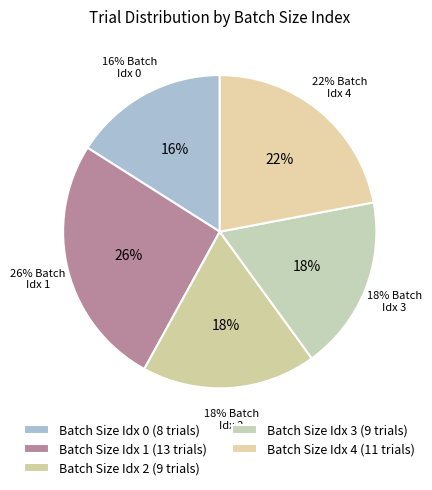

What percentage is NOT represented by 4?

78.0%